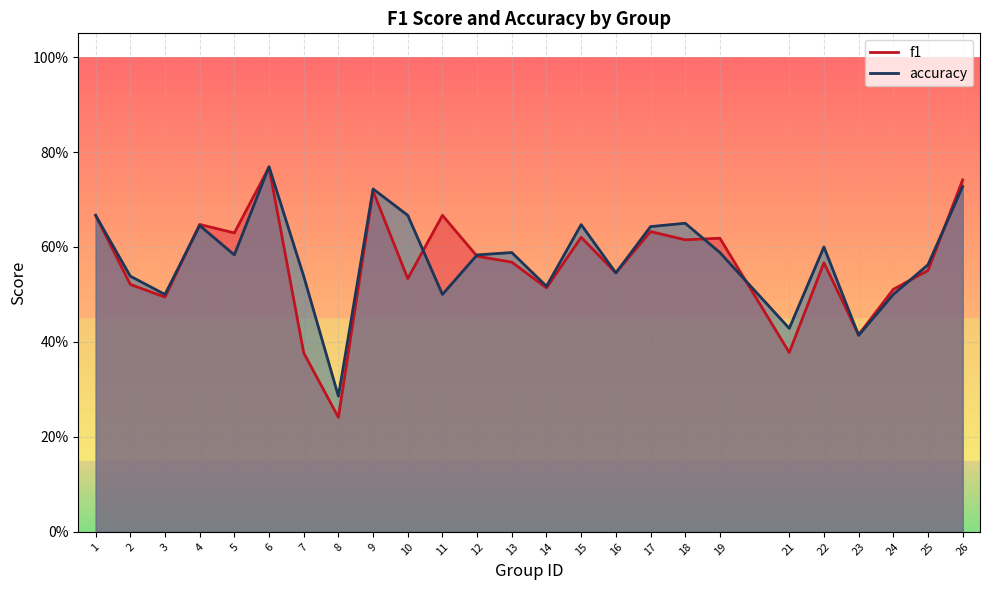

Is the value of accuracy at 7 greater than the value of f1 at 2?

Yes